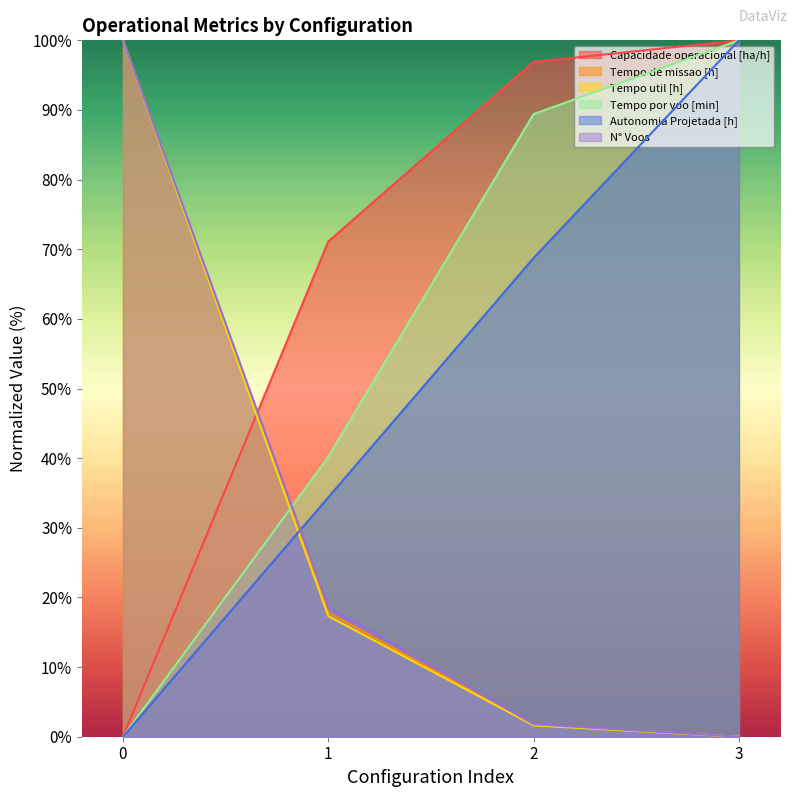

How many times do Tempo por voo [min] and N° Voos cross each other?

1